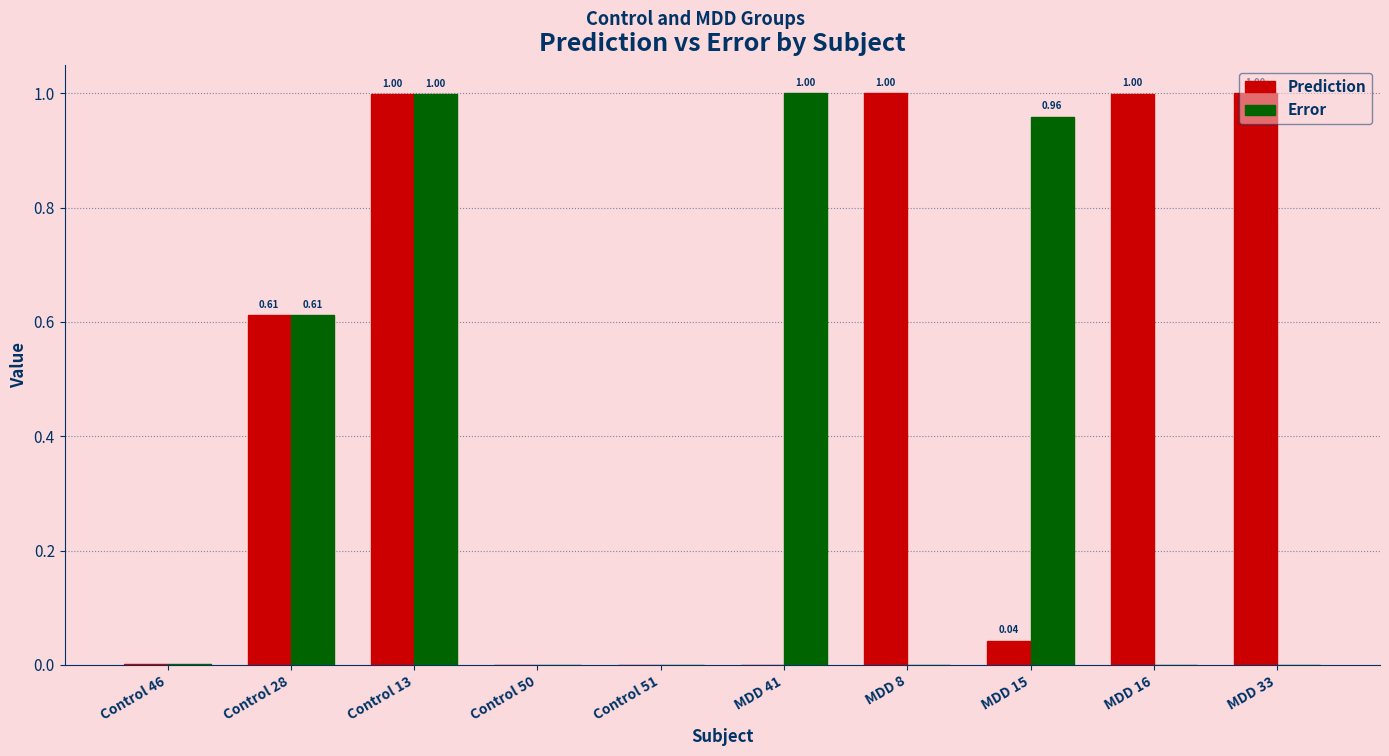

Which series has the largest total across all categories?

Prediction